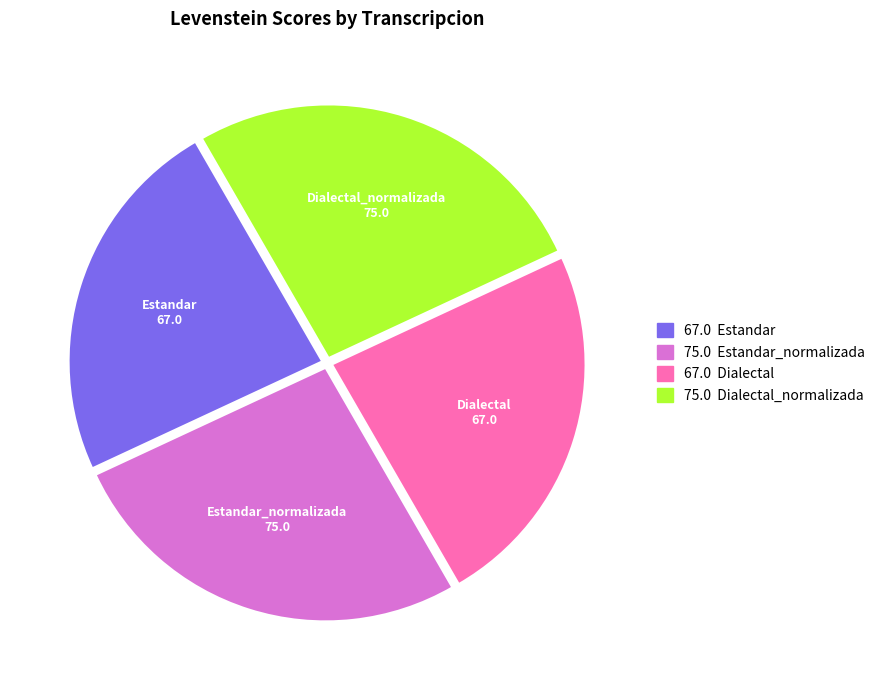

Is there a majority slice in this chart?

No